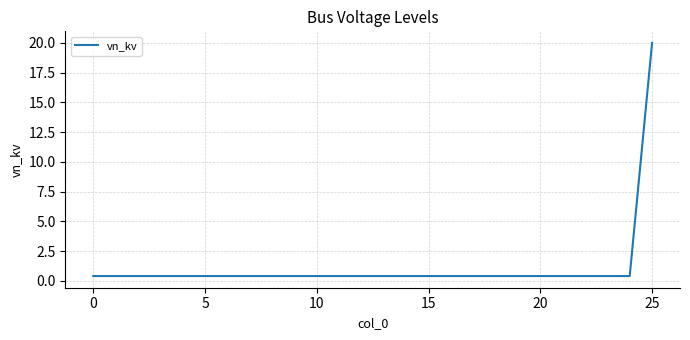

What is the difference between the maximum and minimum values?

19.6